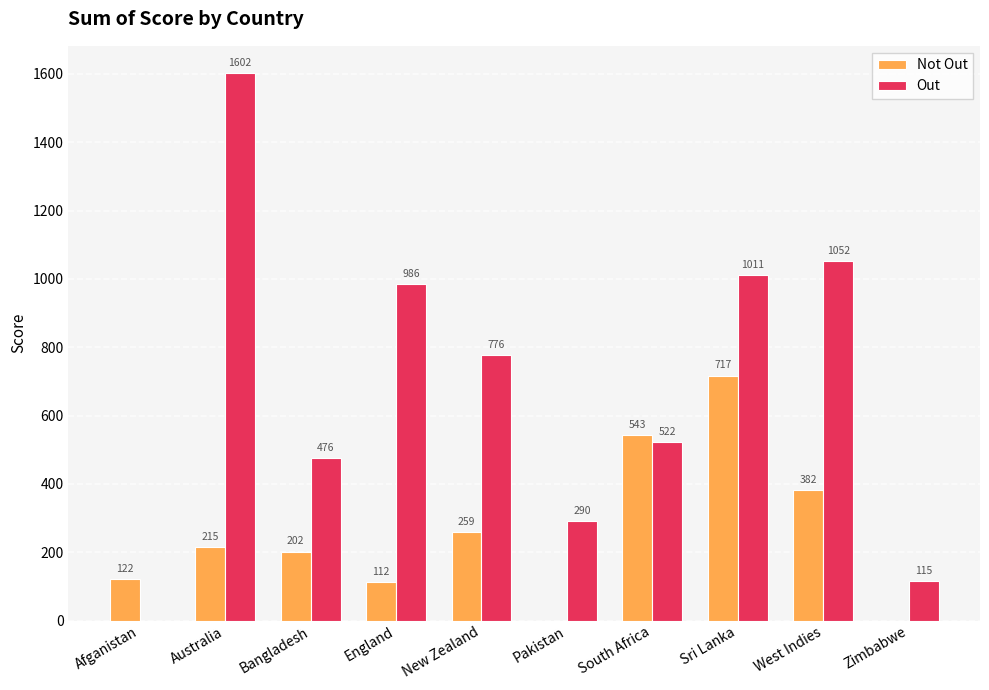

Where is Not Out nearest to the value 358?

West Indies